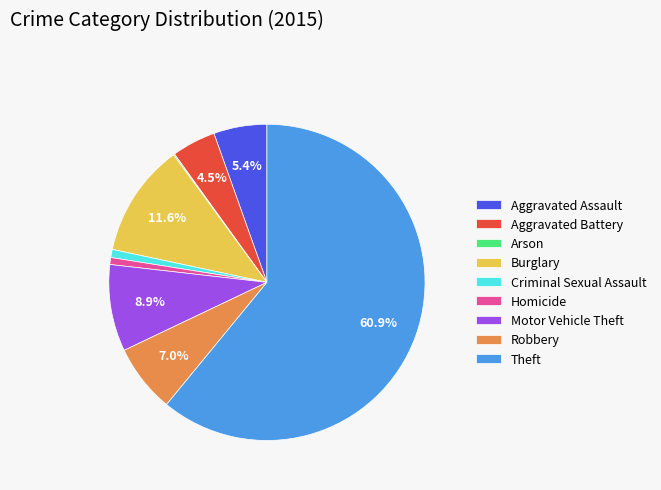

True or false: Criminal Sexual Assault accounts for 11% of the total.

False